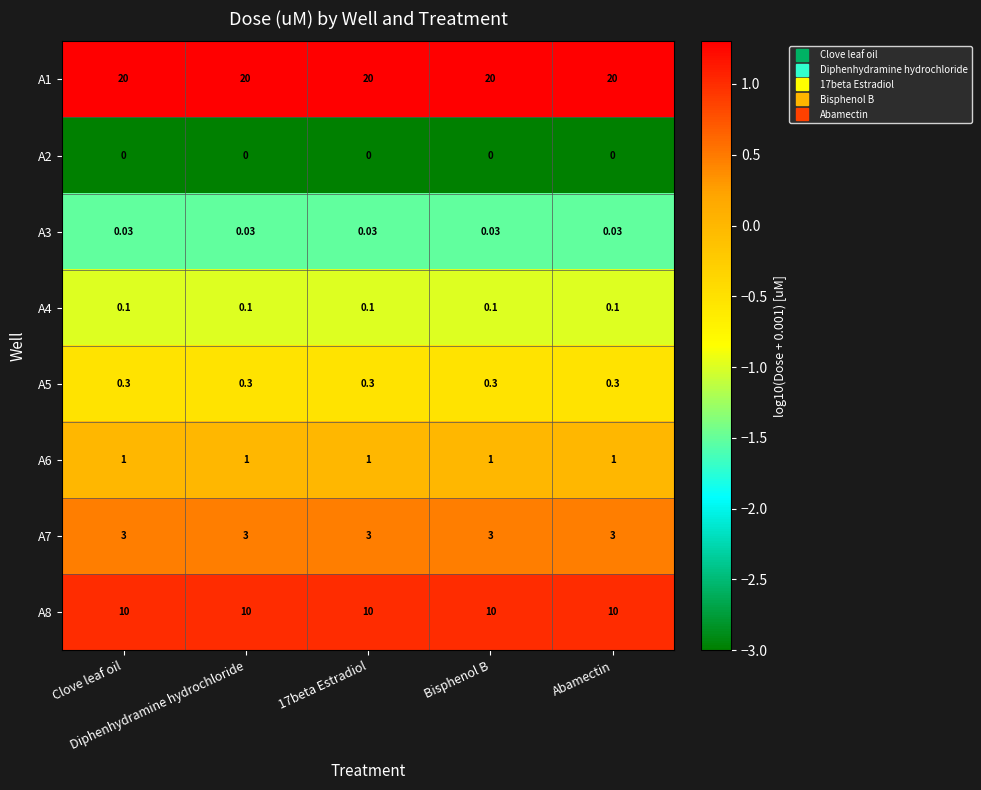

At which category is the sum across all series the highest?

Clove leaf oil